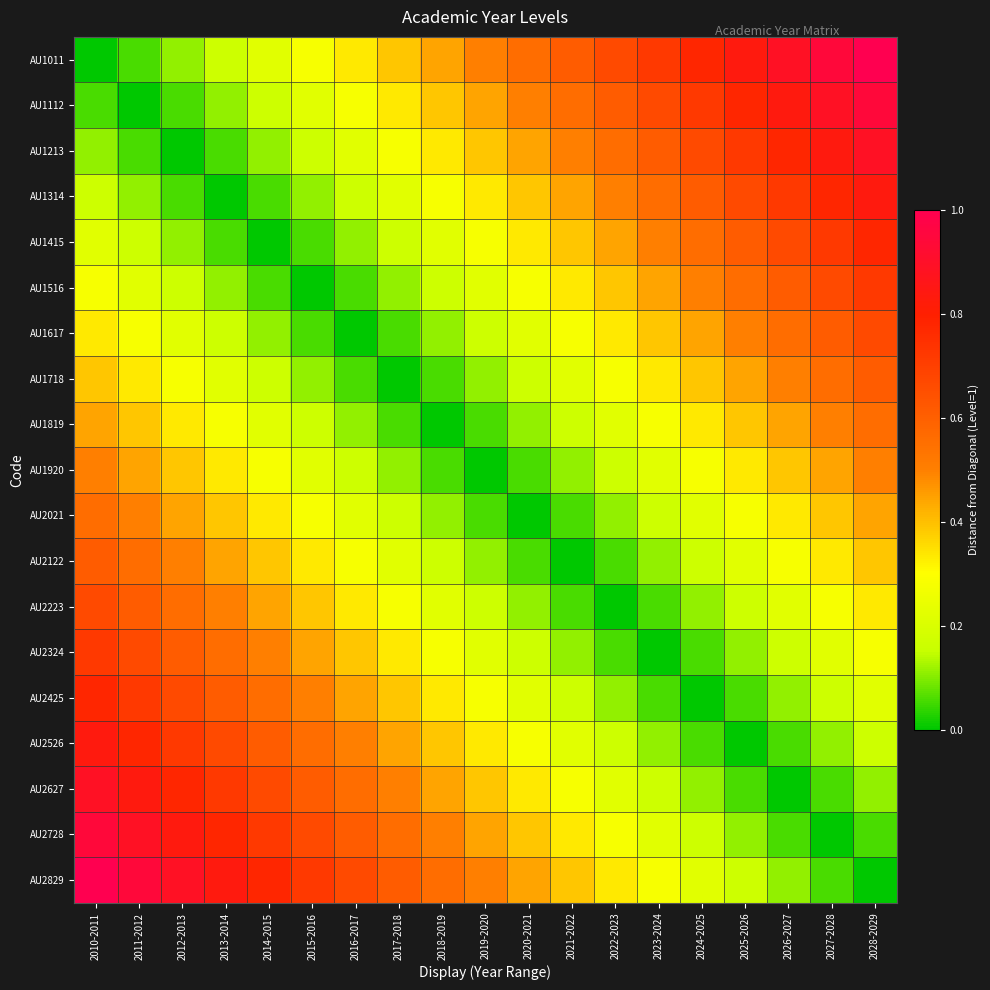

What is the total value across all series at 2014-2015?

6.4